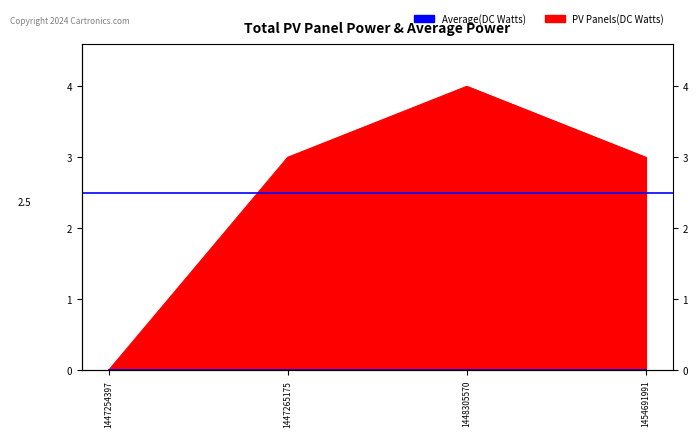

What is the change in value from 1447254397 to 1448305570?

+4